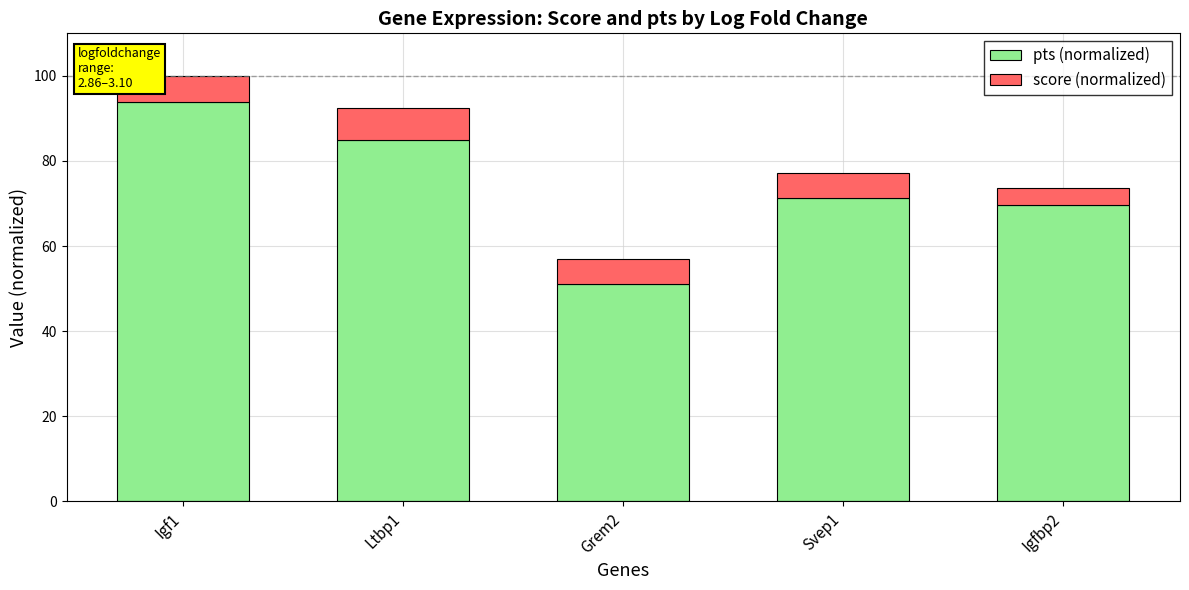

The value of pts (normalized) at Igfbp2 is 69.7. True or false?

True